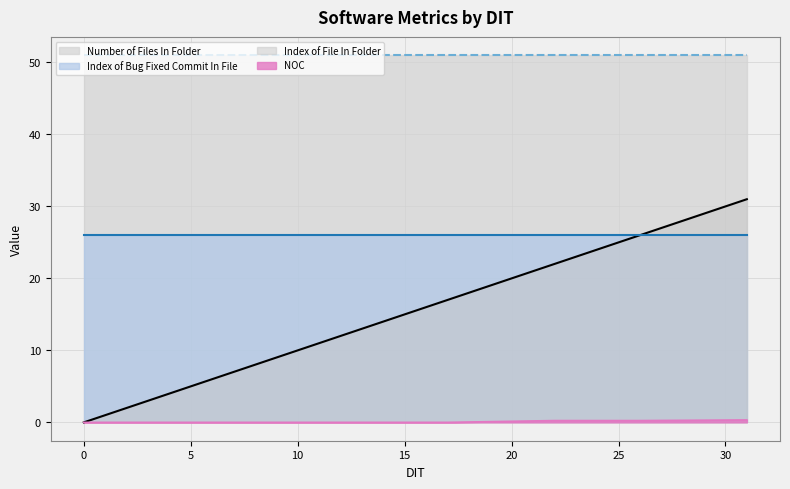

Which series has the largest total across all categories?

Number of Files In Folder